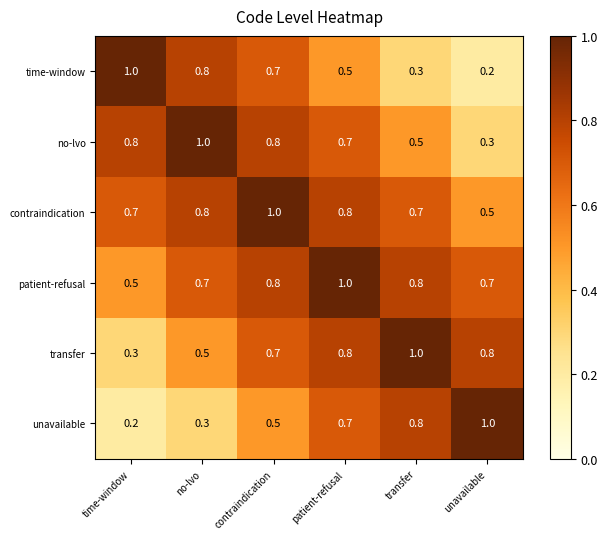

At how many categories does at least one series exceed 0?

6